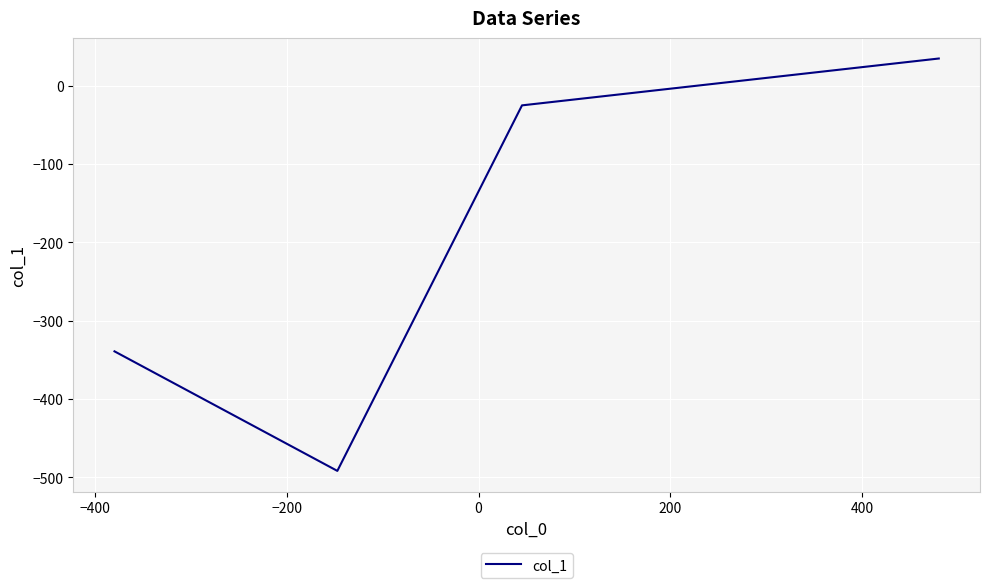

What is the maximum value shown in the chart?

34.6